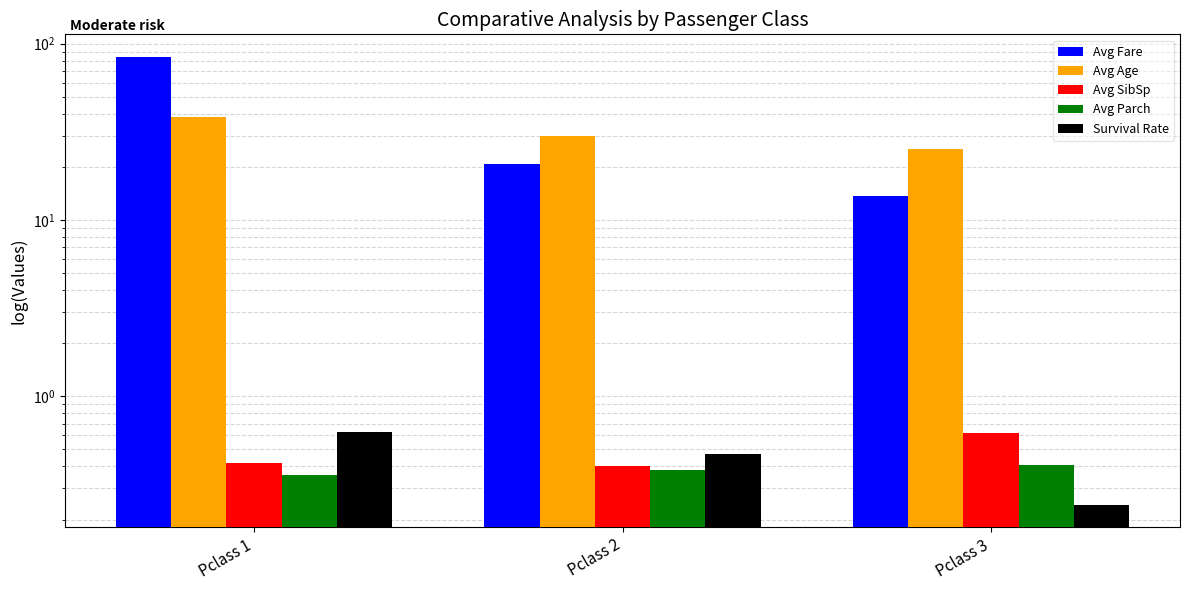

At how many categories does at least one series exceed 76?

1